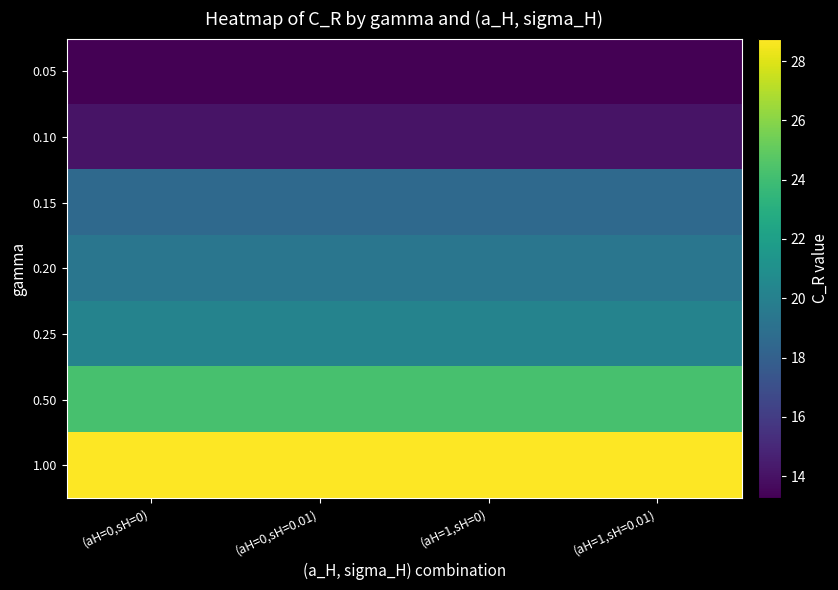

Which series has the largest total across all categories?

1.00